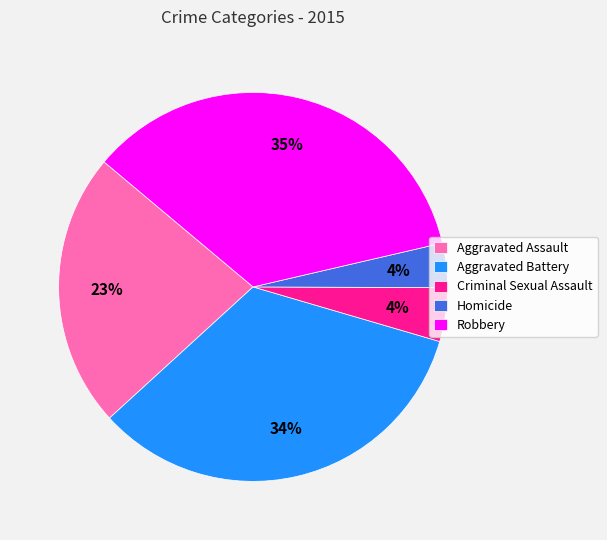

Does any single category account for the majority?

No